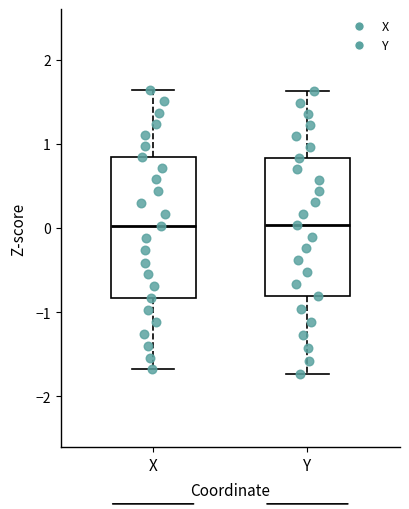

Reading left to right, read every box against the y-axis: the position of its median line, the range the box covers, and the ends of its whiskers. The values are not printed on the chart, so give them approximately, as read against the axis.

X: median 0.0, box -0.8 to 0.8, whiskers -1.7 to 1.6
Y: median 0.0, box -0.8 to 0.8, whiskers -1.7 to 1.6